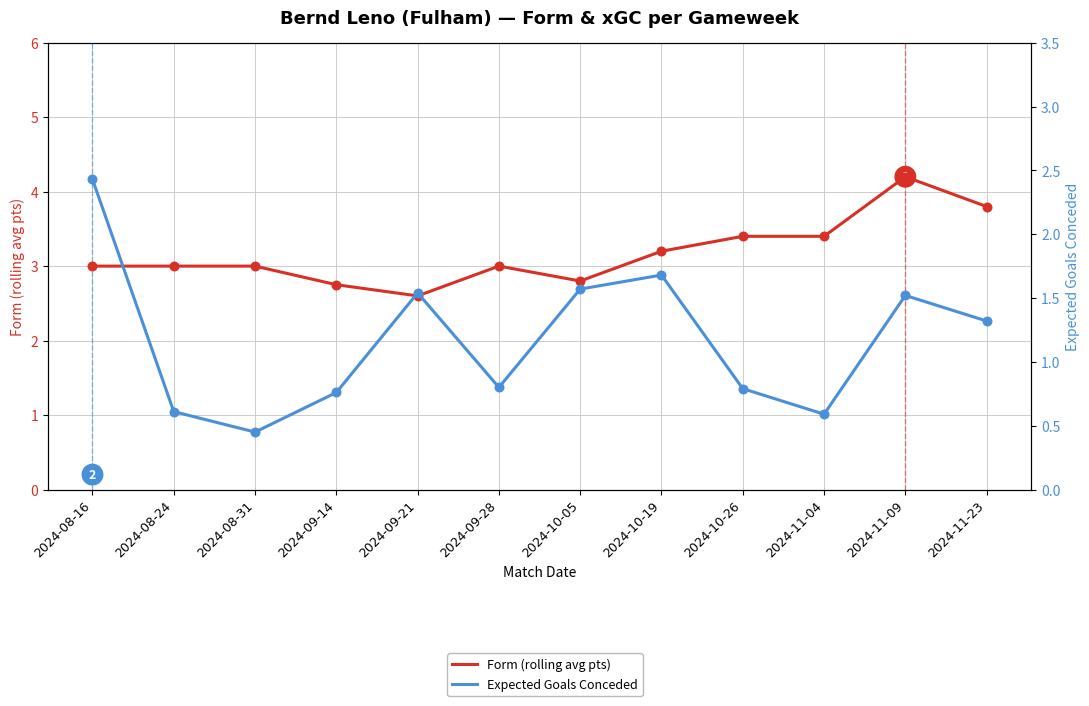

At which category is the sum across all series the highest?

2024-11-09